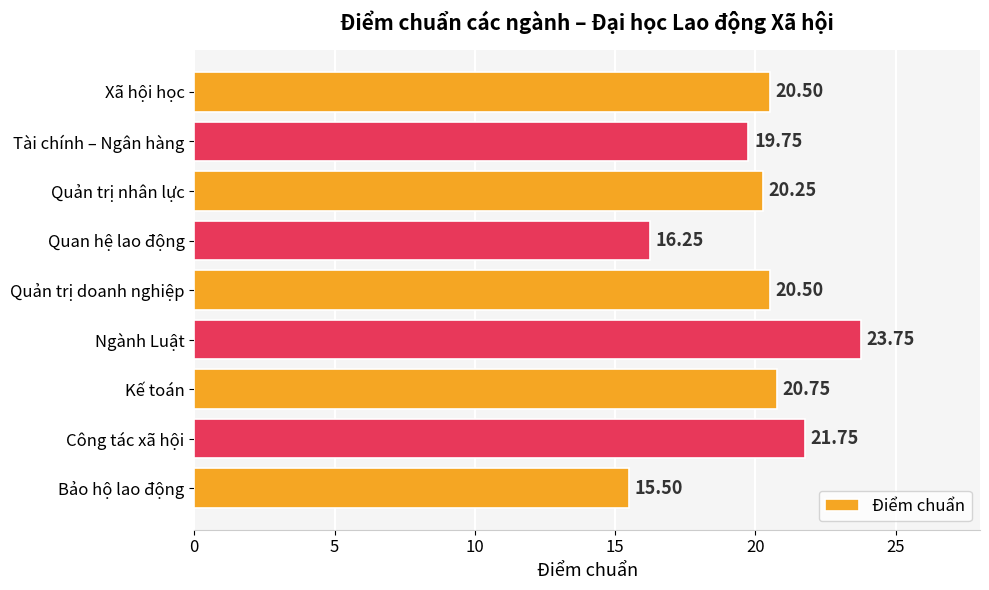

Does the chart contain any negative values?

No